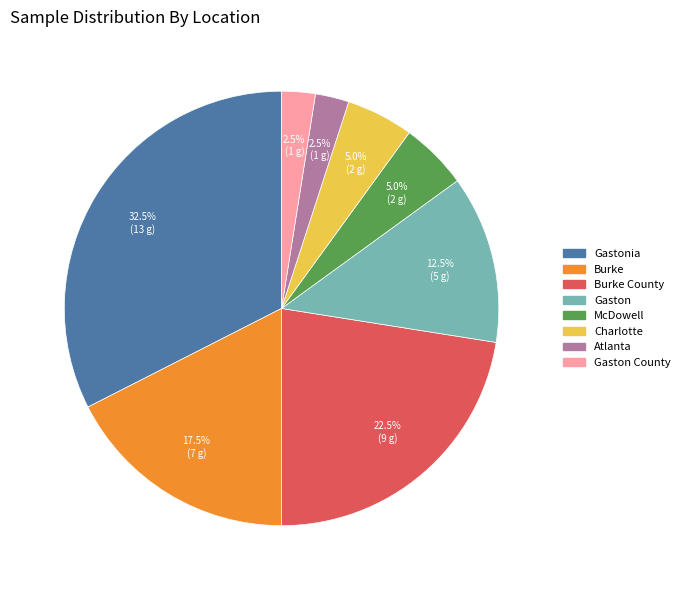

How many slices are in this pie chart?

8